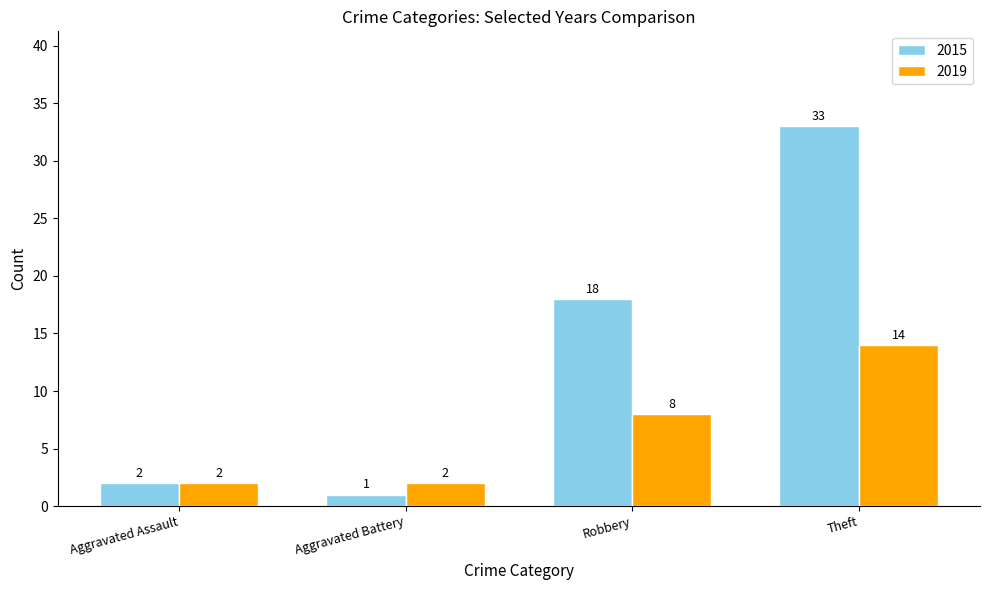

How many bars are there in each group?

2